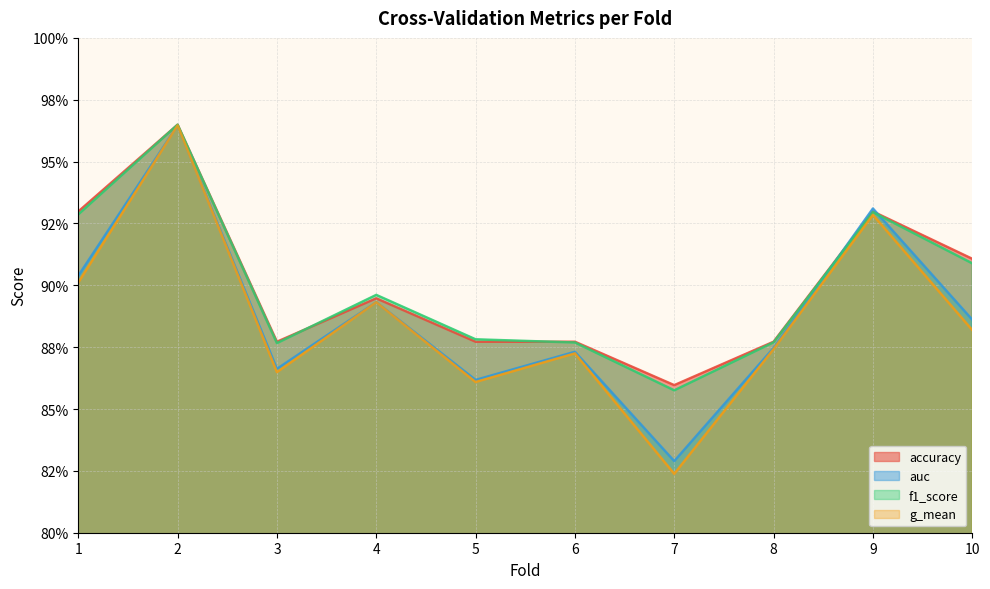

Reading right to left, transcribe all the data shown in this chart.

accuracy: 10=0.9	9=0.9	8=0.9	7=0.9	6=0.9	5=0.9	4=0.9	3=0.9	2=1.0	1=0.9
auc: 10=0.9	9=0.9	8=0.9	7=0.8	6=0.9	5=0.9	4=0.9	3=0.9	2=1.0	1=0.9
f1_score: 10=0.9	9=0.9	8=0.9	7=0.9	6=0.9	5=0.9	4=0.9	3=0.9	2=1.0	1=0.9
g_mean: 10=0.9	9=0.9	8=0.9	7=0.8	6=0.9	5=0.9	4=0.9	3=0.9	2=1.0	1=0.9